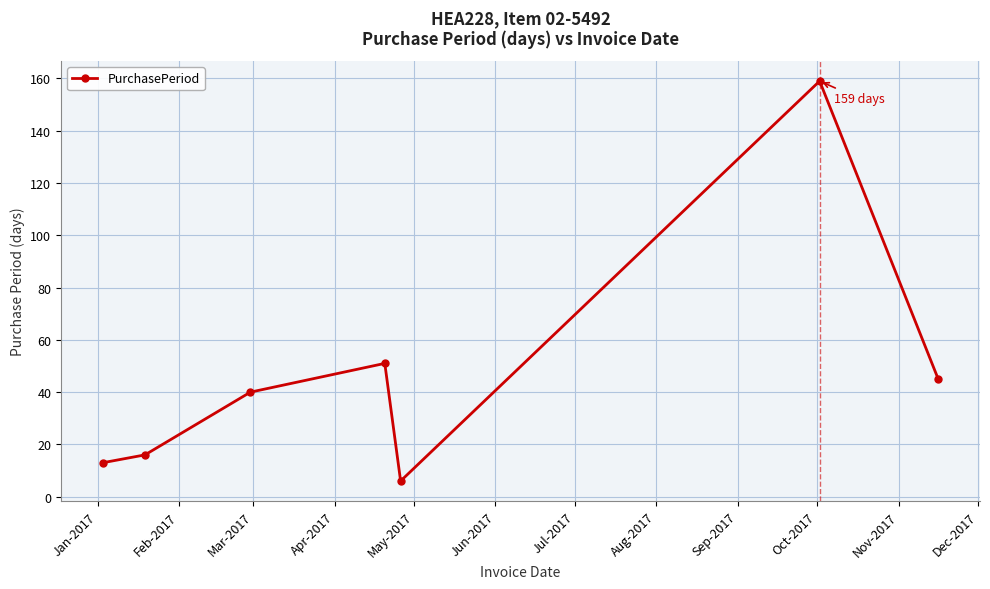

What is the value of the 1st point from the left?

13